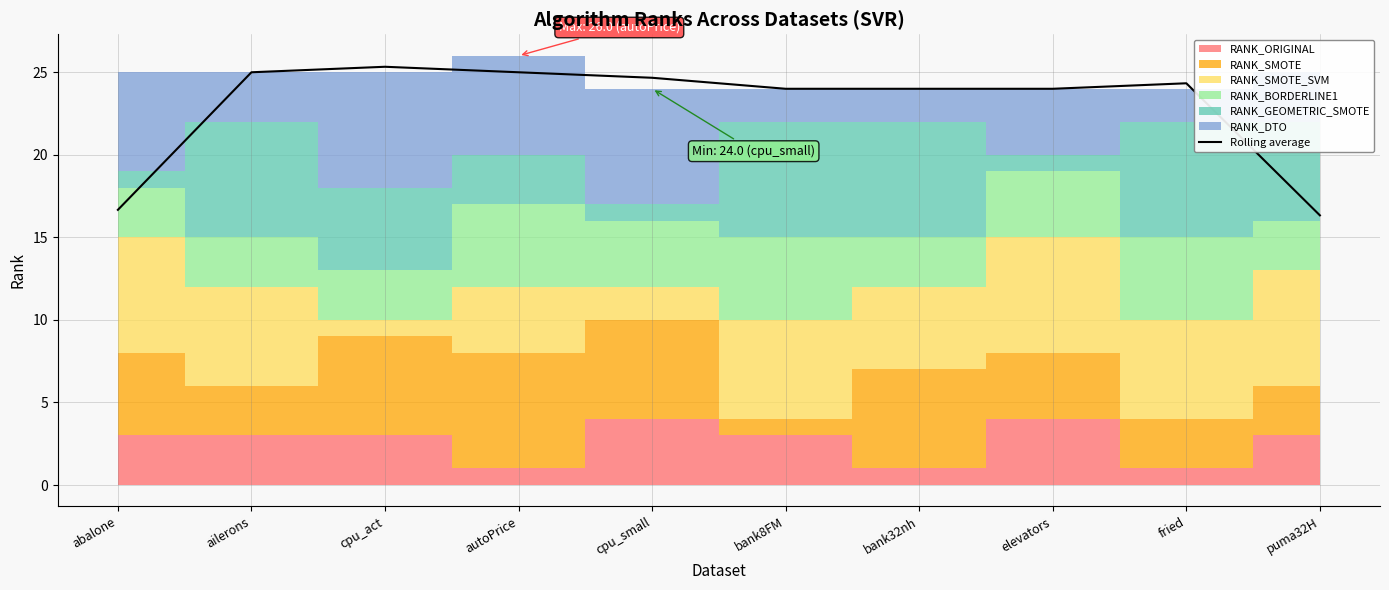

At which category does the data reach its first local peak?

cpu_act